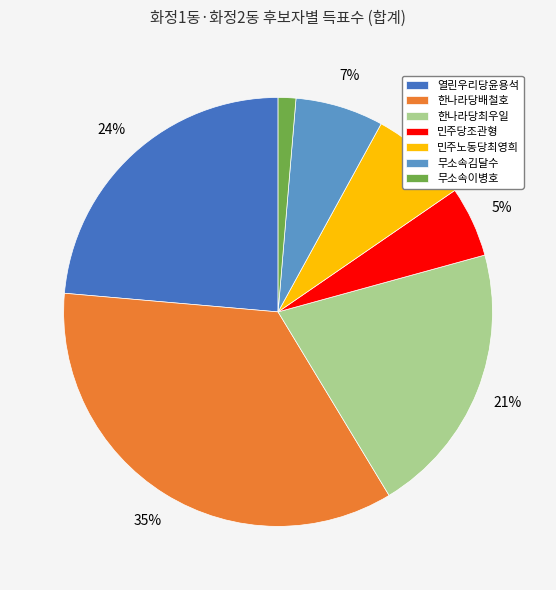

Does any single category account for the majority?

No